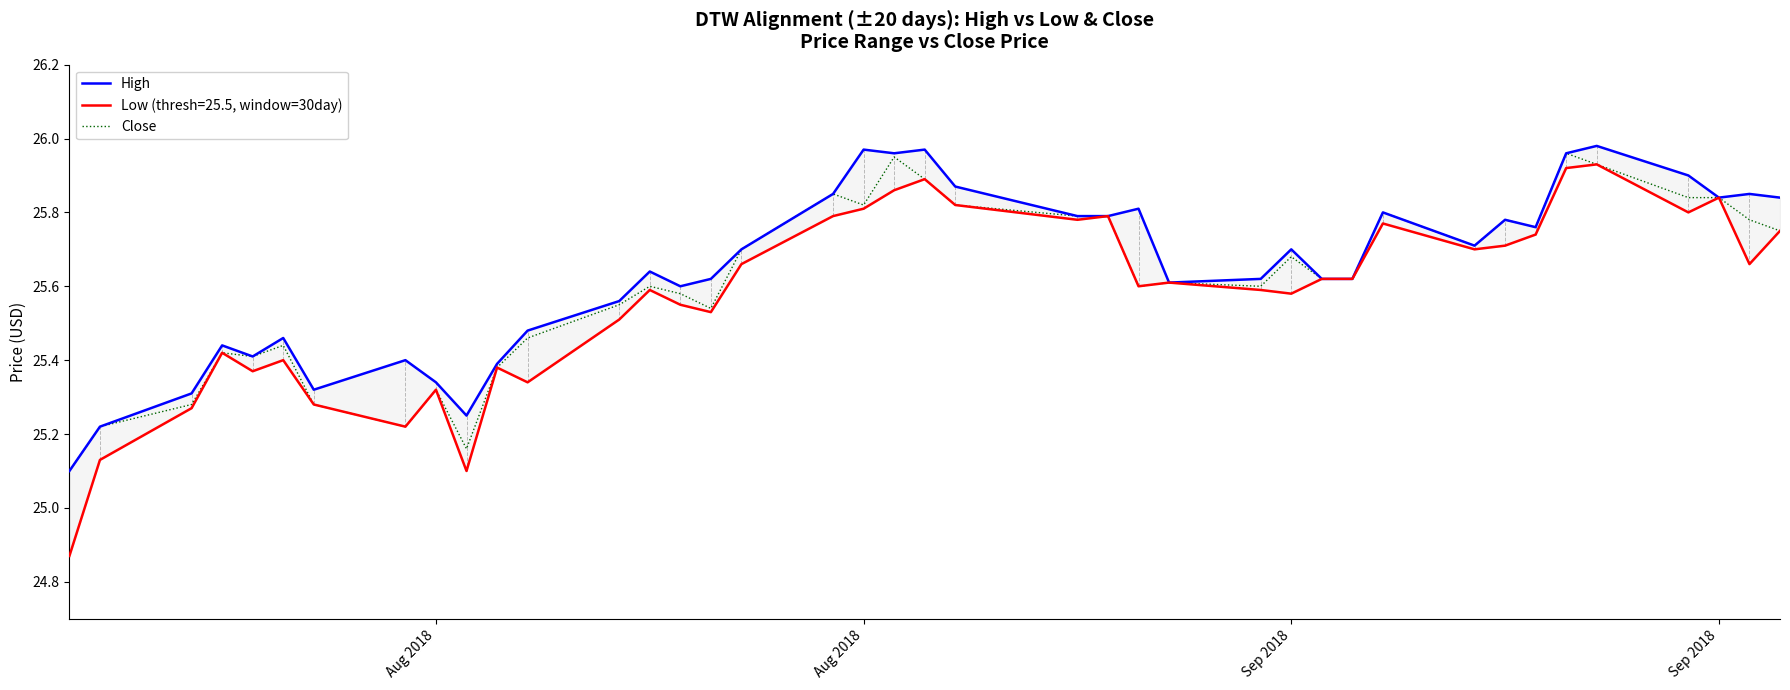

Which label corresponds to the smallest value in the chart?

Aug 2018